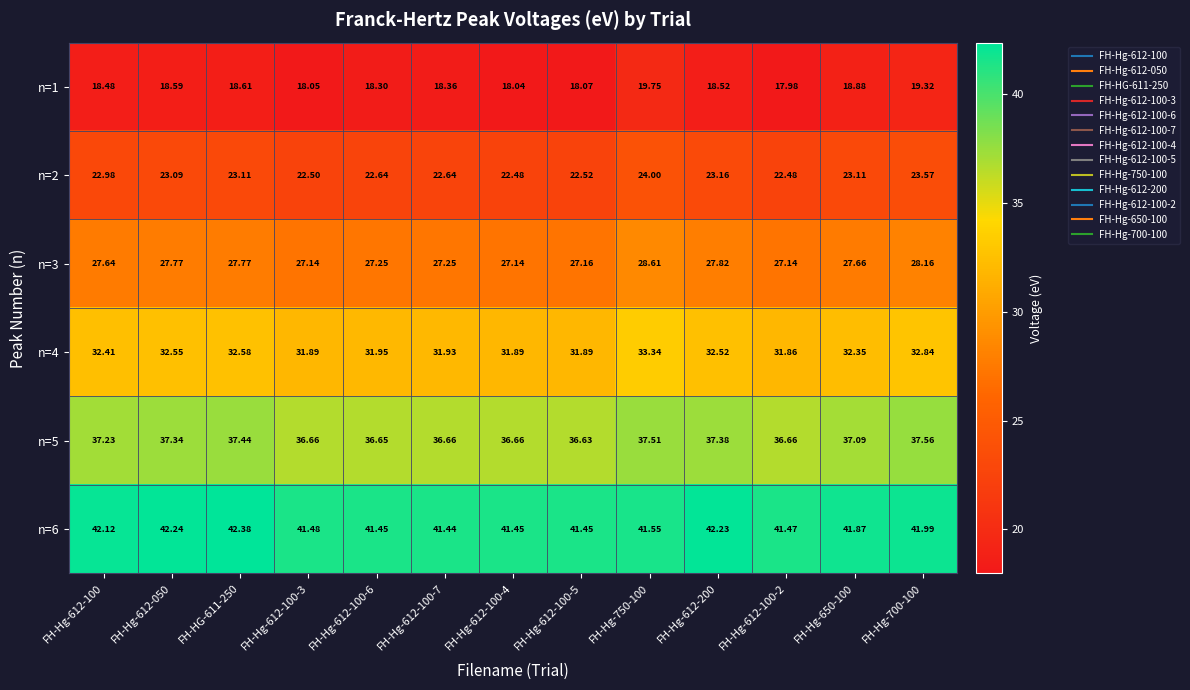

Rank the series by their maximum value, from highest to lowest.

n=6, n=5, n=4, n=3, n=2, n=1